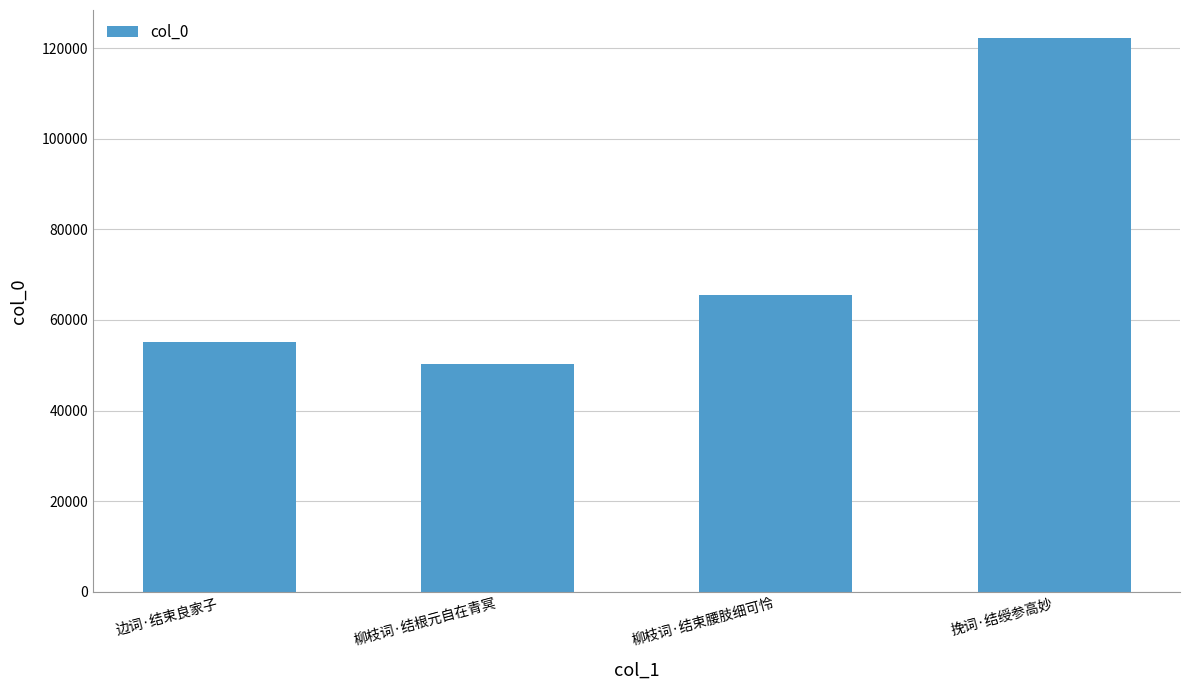

What is the change in value from 边词·结束良家子 to 柳枝词·结束腰肢细可怜?

+10365